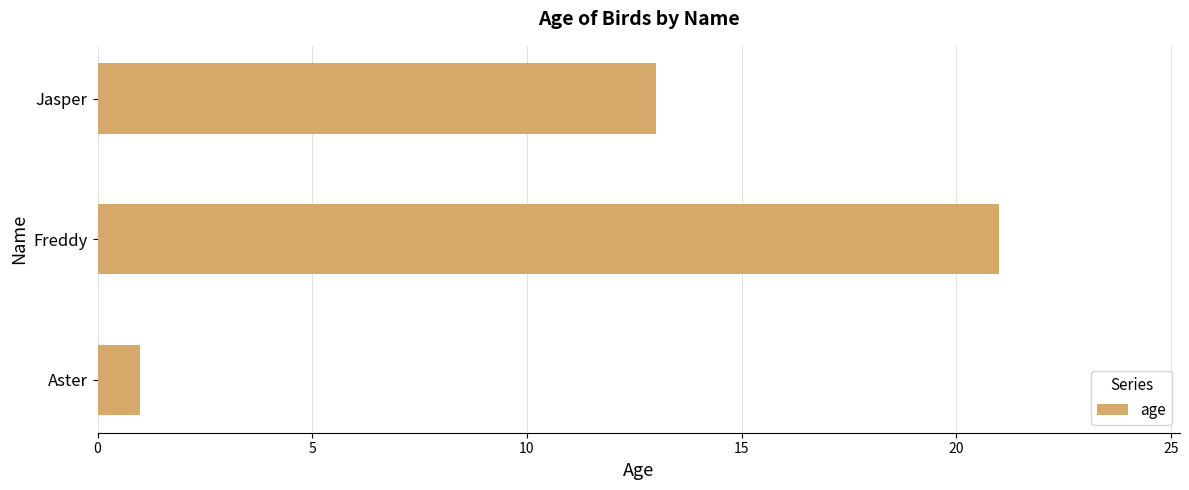

How many data points are less than 13?

1